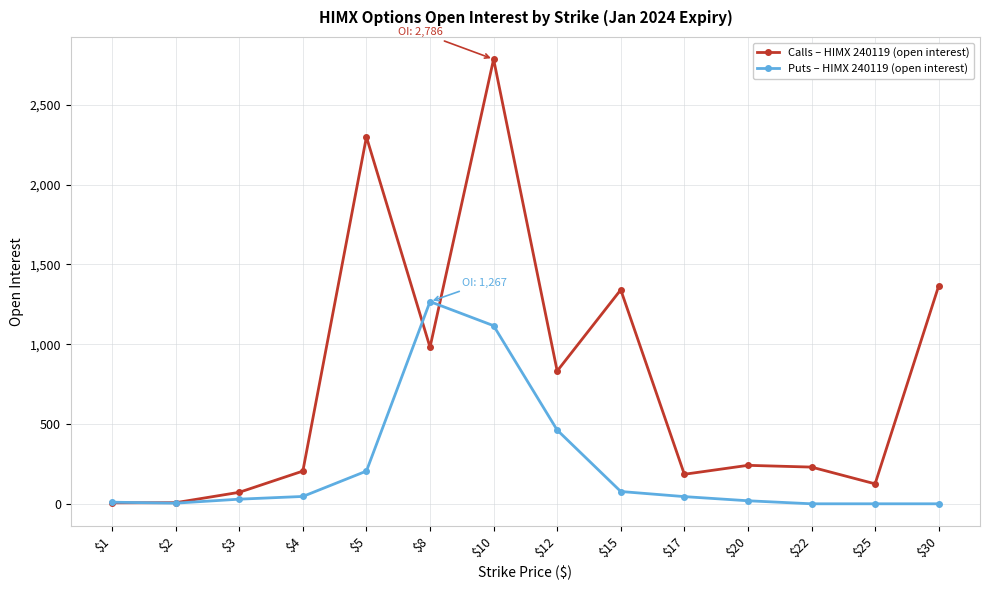

How many lines are shown in the chart?

2